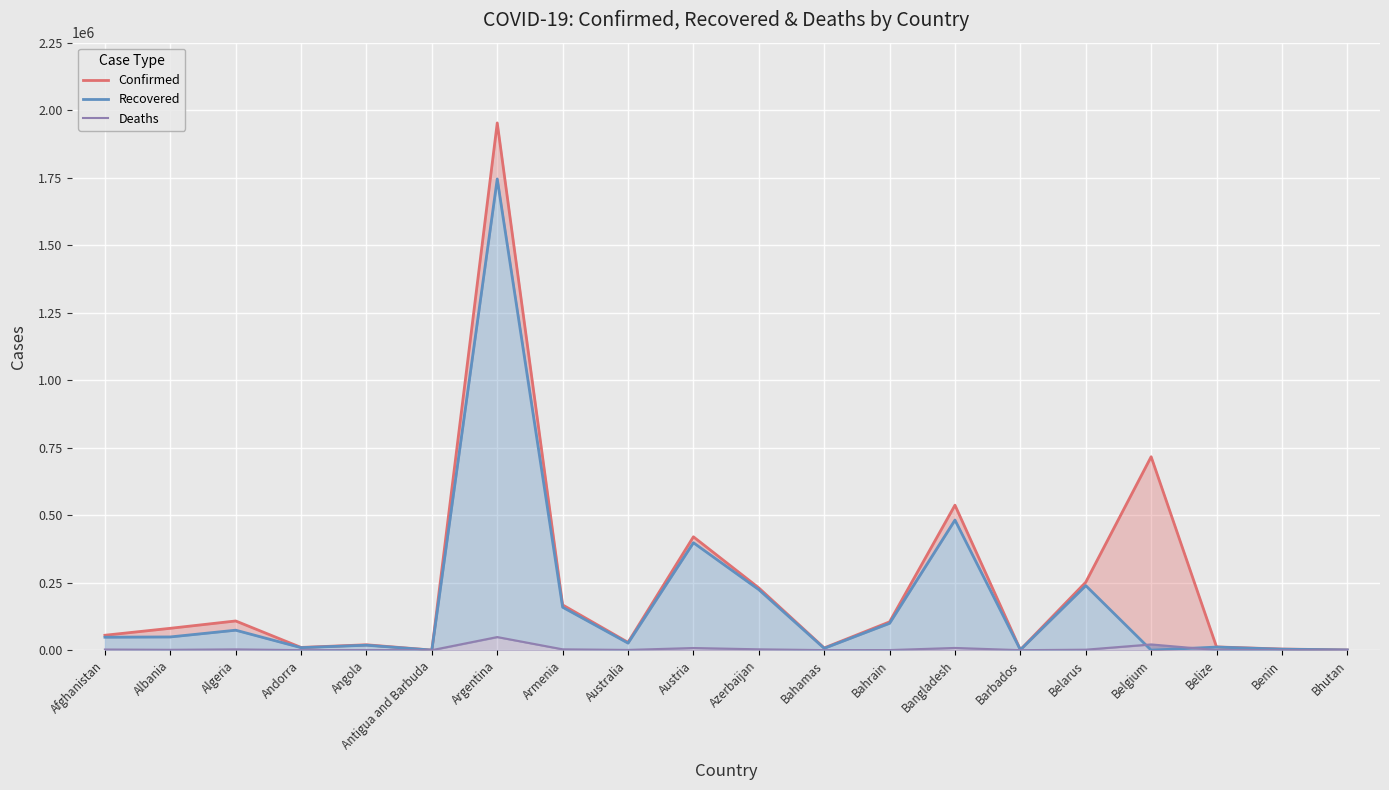

What is the sum of the Recovered values at Afghanistan and Belize?

59408